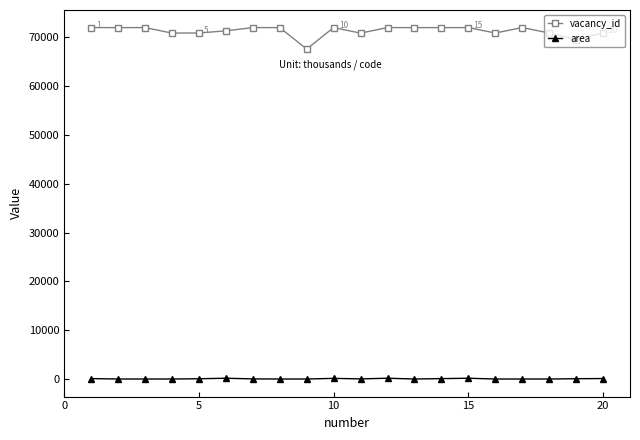

What is the smallest value displayed?

1.0